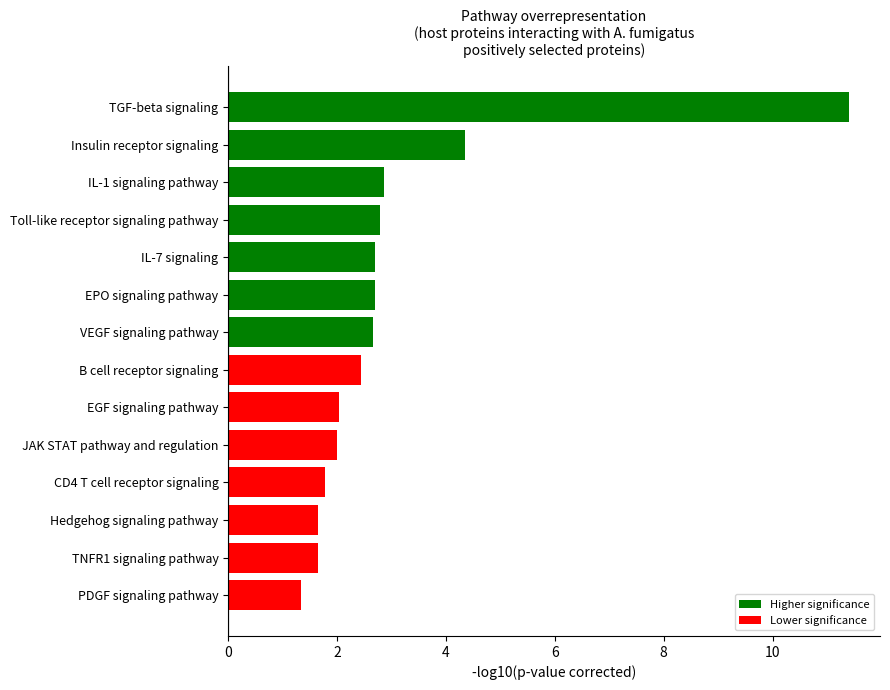

What position from the top is Insulin receptor signaling?

2